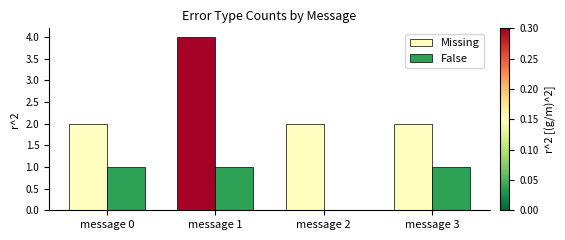

Between message 1 and message 2, which series saw the biggest shift?

Missing